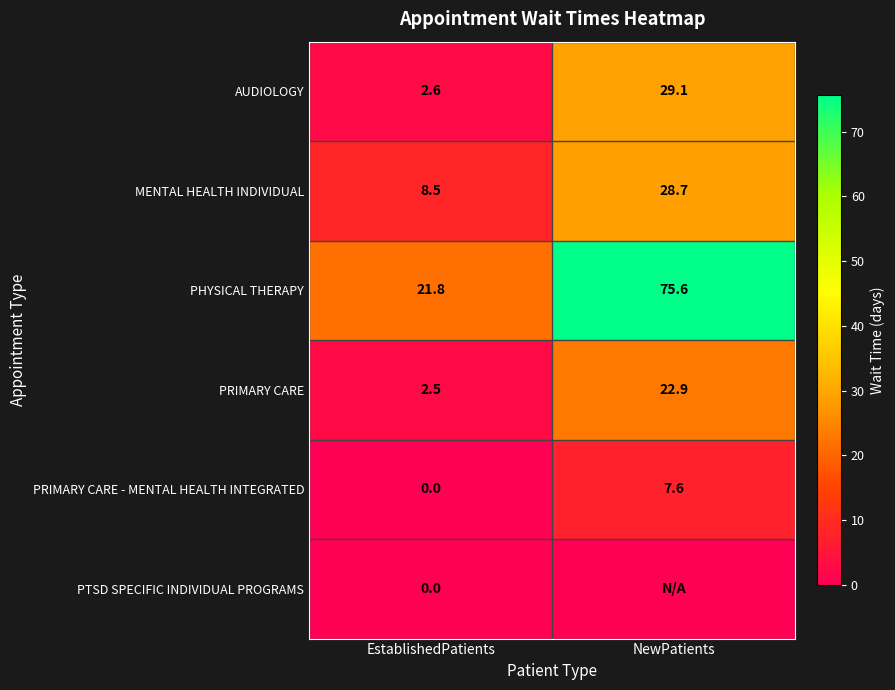

At which category is the sum across all series the highest?

NewPatients